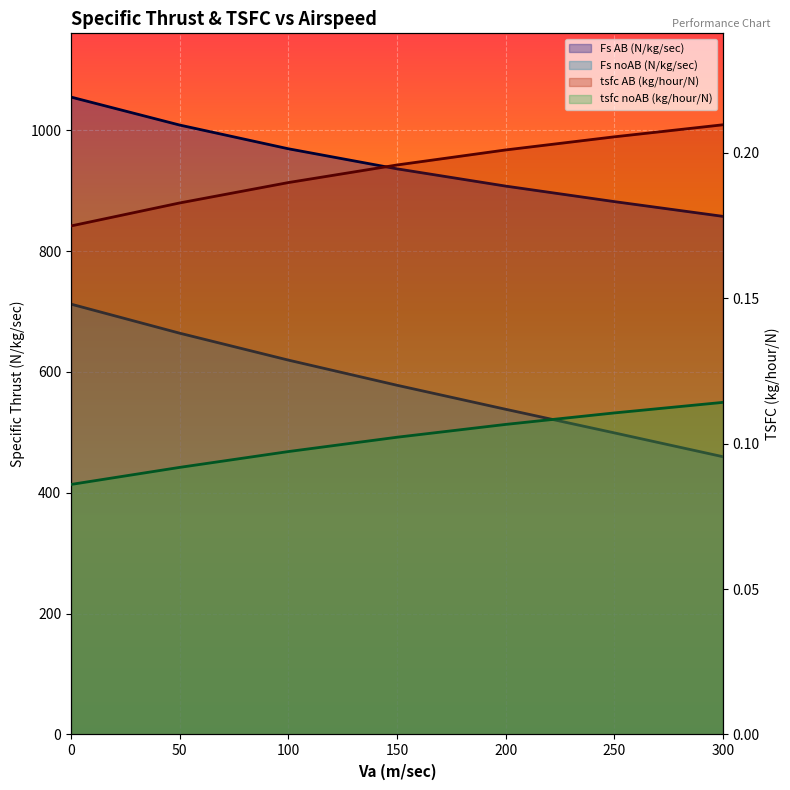

The value of tsfc noAB (kg/hour/N) at 0 is 0.1. True or false?

True